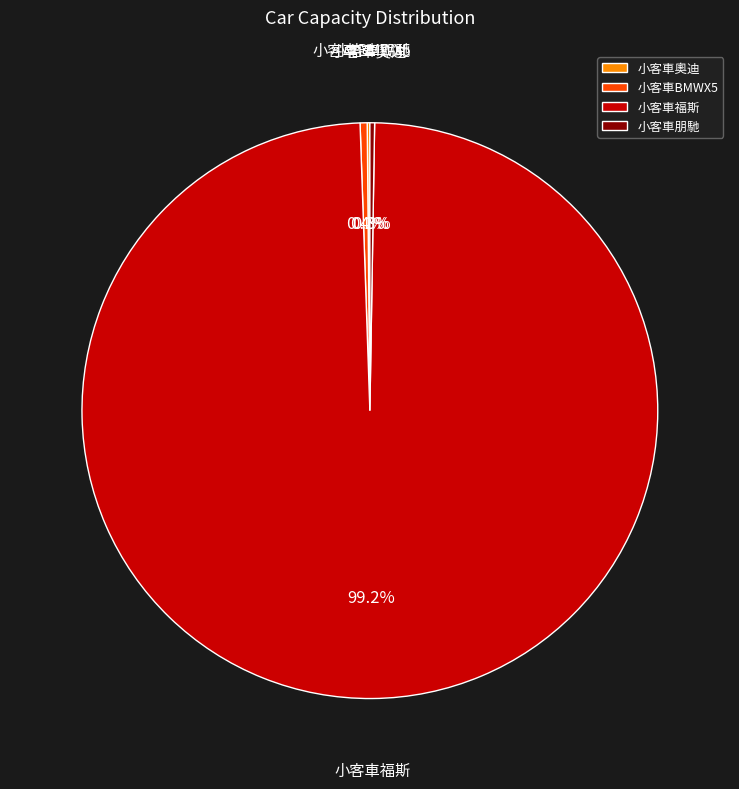

Which slice is the largest?

小客車福斯